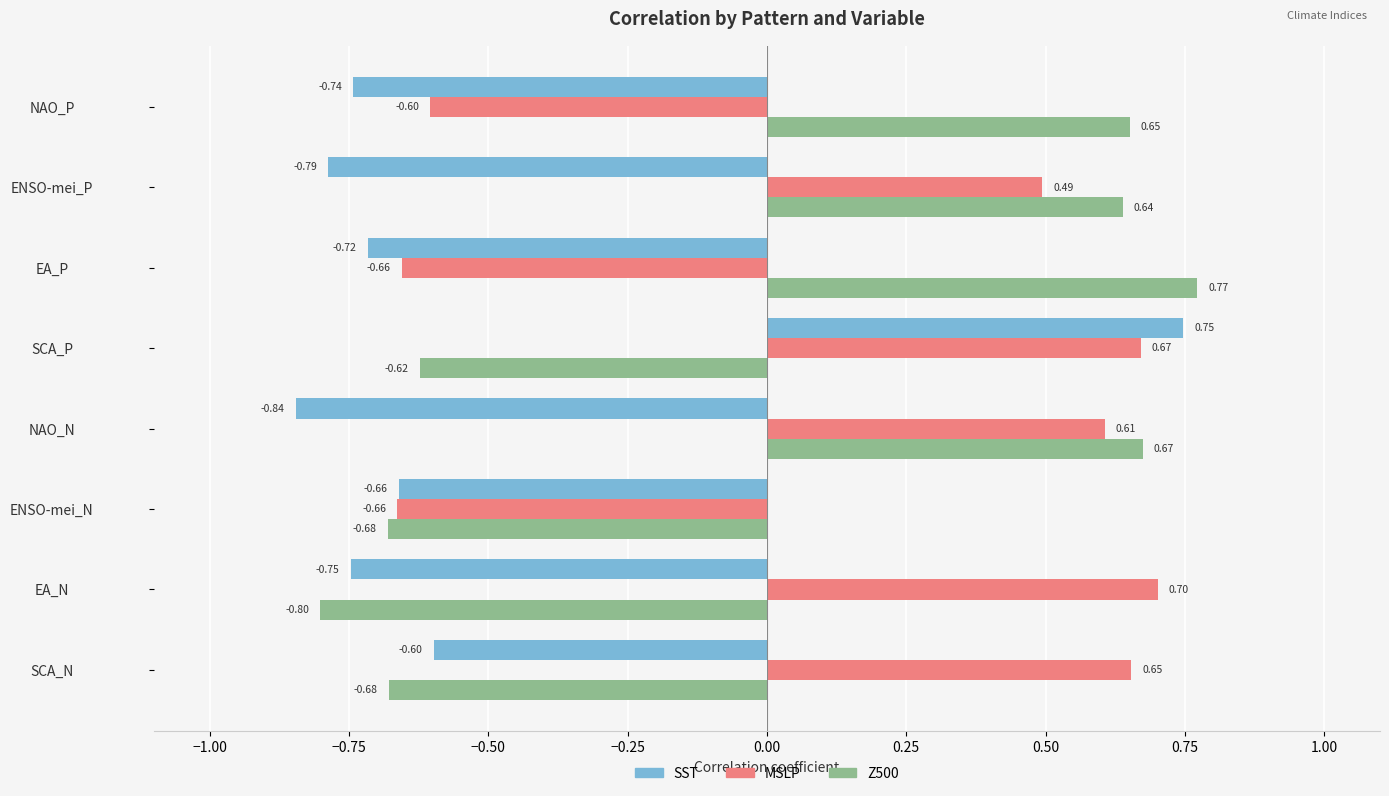

Rank the series by their average value, from highest to lowest.

MSLP, Z500, SST